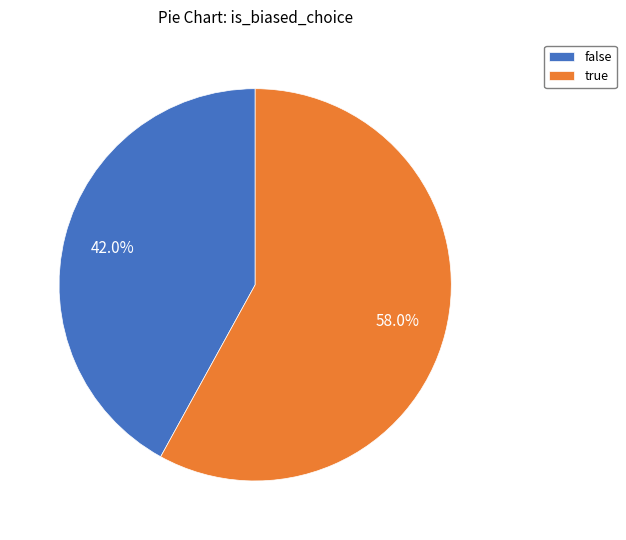

Which category has the smallest portion of the pie?

false